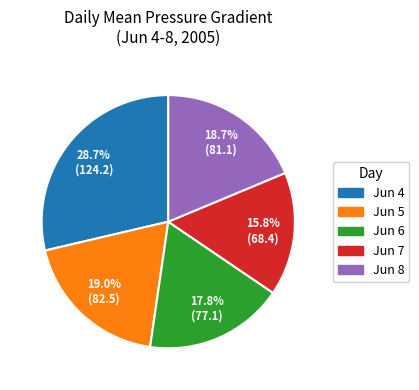

To the nearest percent, what is the difference between the largest and smallest slice percentages?

13%